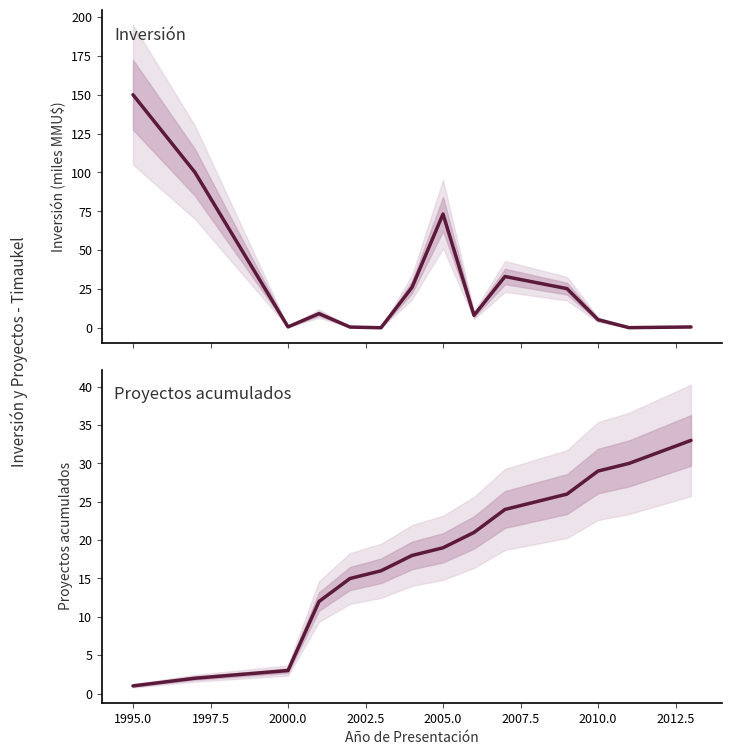

How many intersections are there between Proyectos acumulados and Inversión(MMU$)?

5